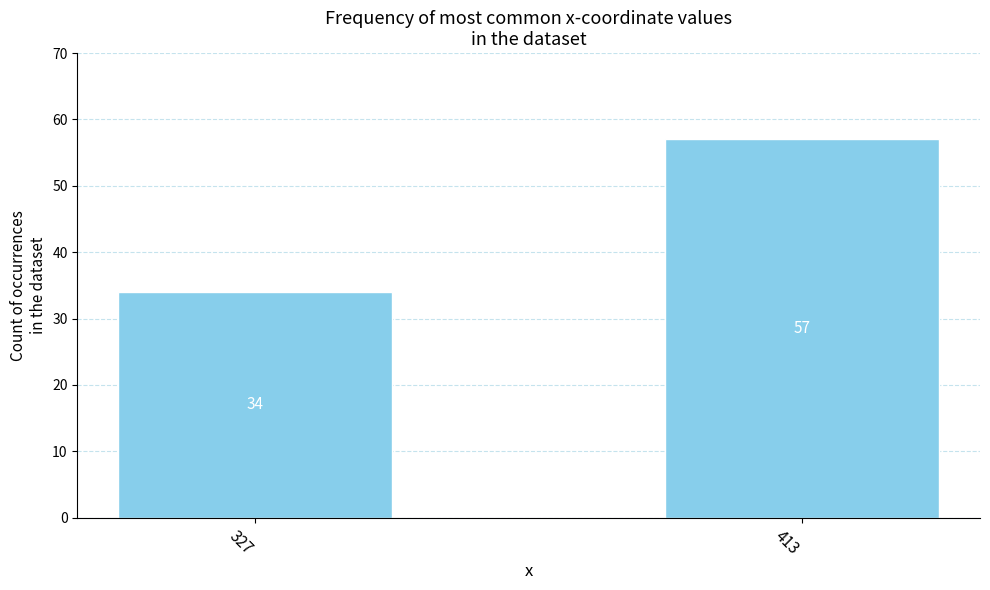

Reading left to right, list all the values displayed in this chart.

34	57